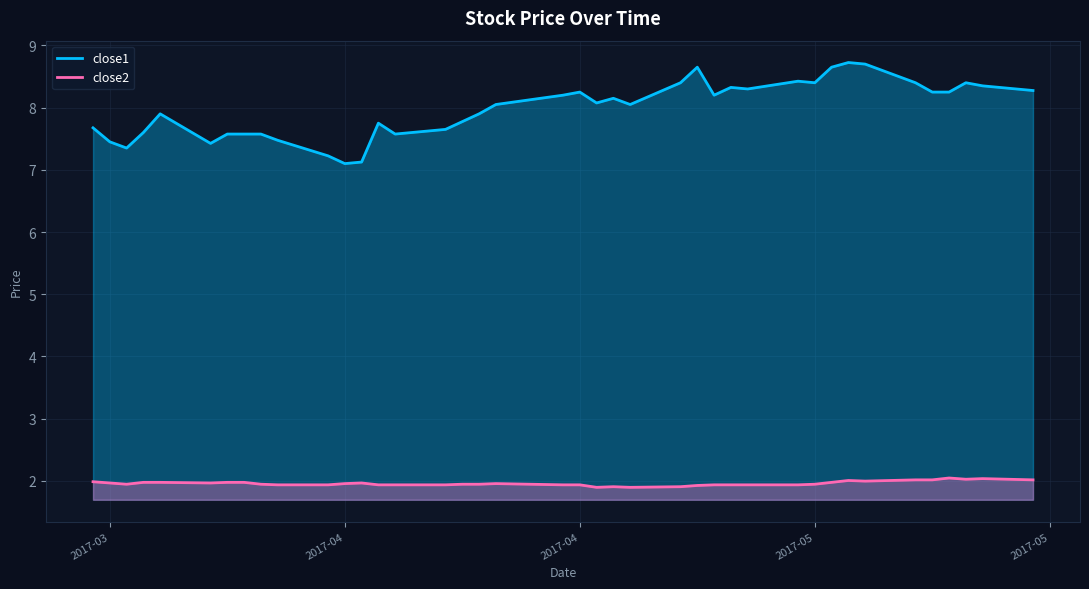

What is the value of the close2 point at the 9th from the left?

1.9